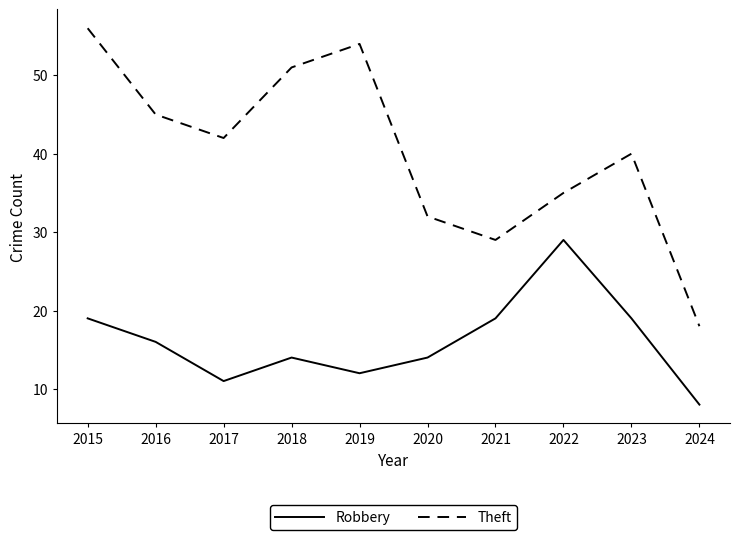

What are all the series names shown in the legend?

Robbery, Theft